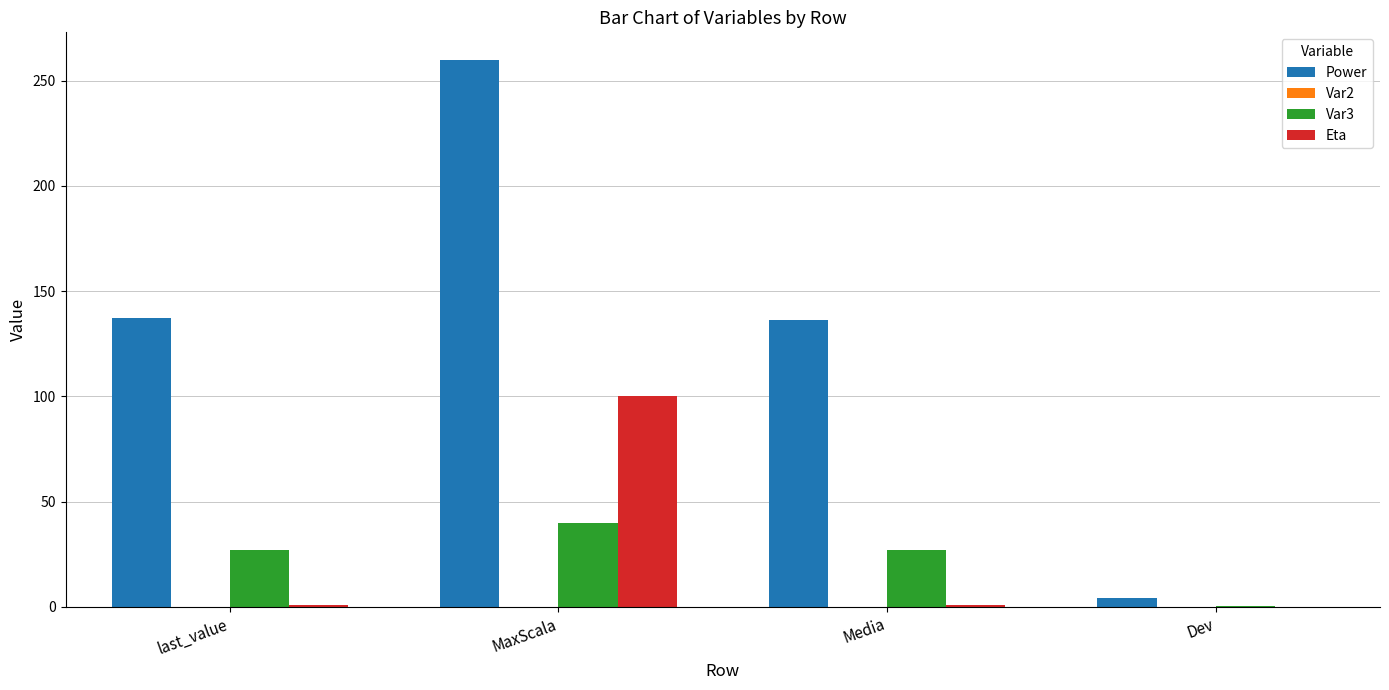

Which series has the widest spread of values?

Power